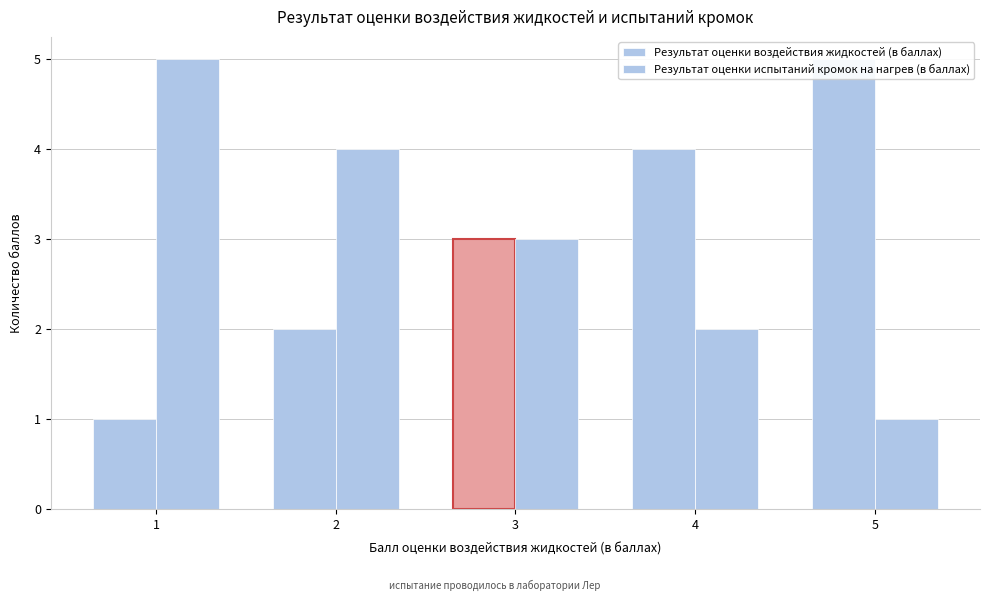

What is the average value of the Результат оценки испытаний кромок на нагрев (в баллах) series?

3